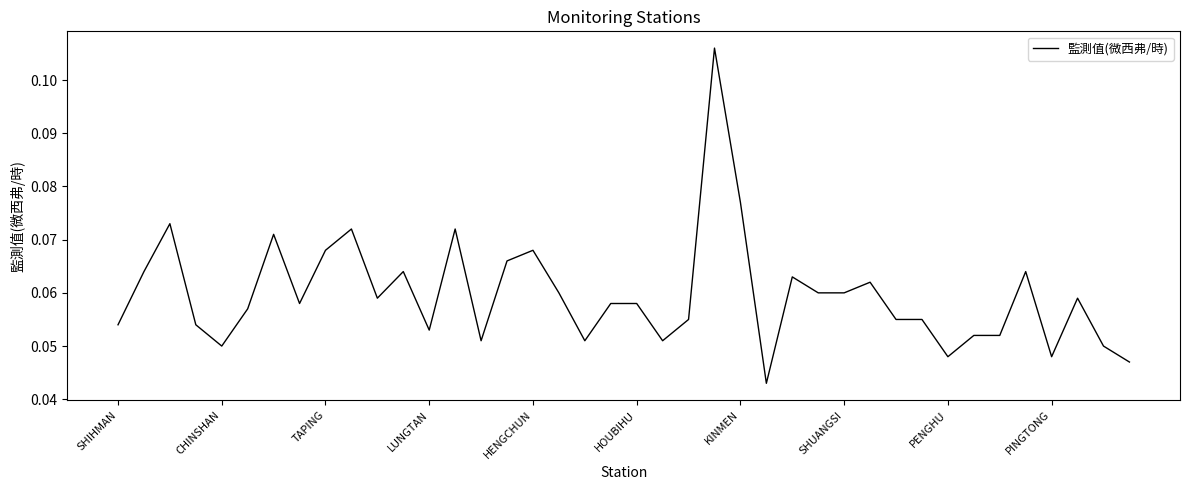

How many lines are shown in the chart?

1